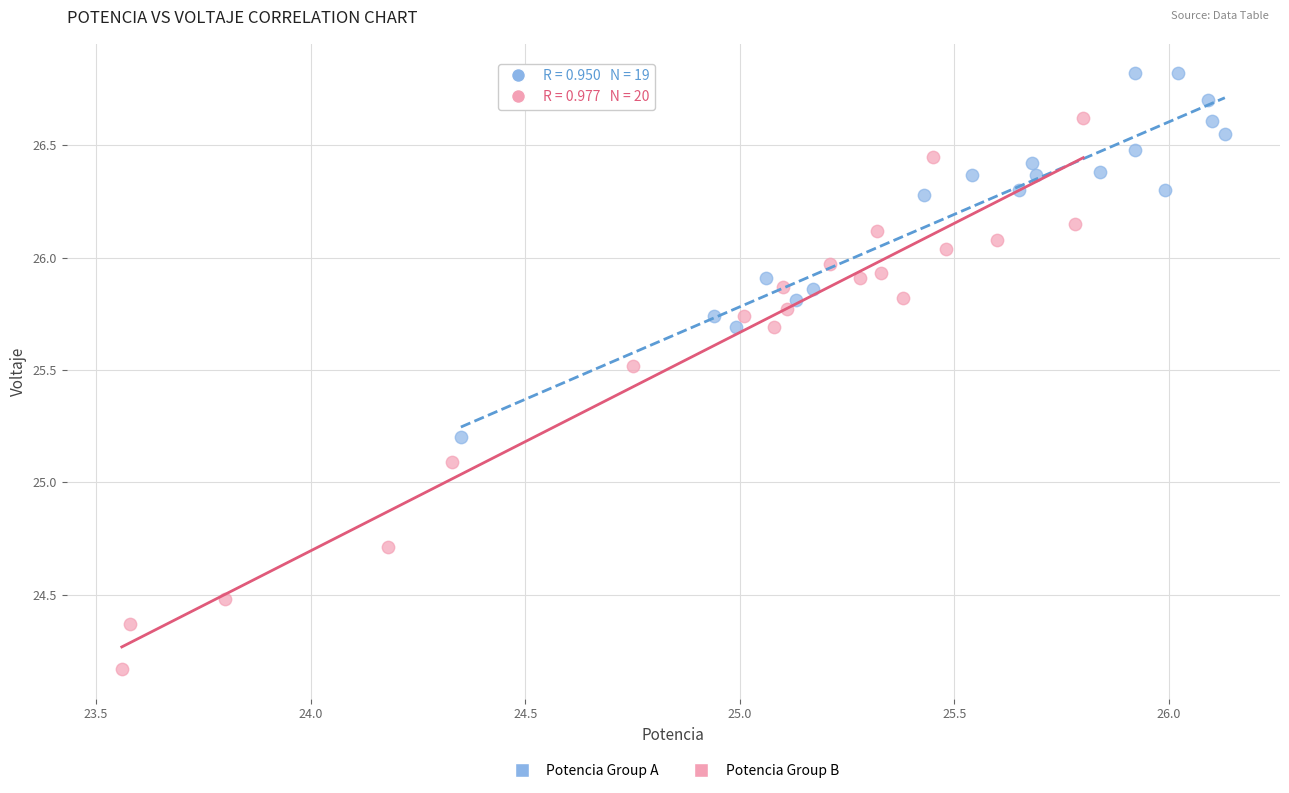

Which series has the widest spread of Y values?

Potencia Group B